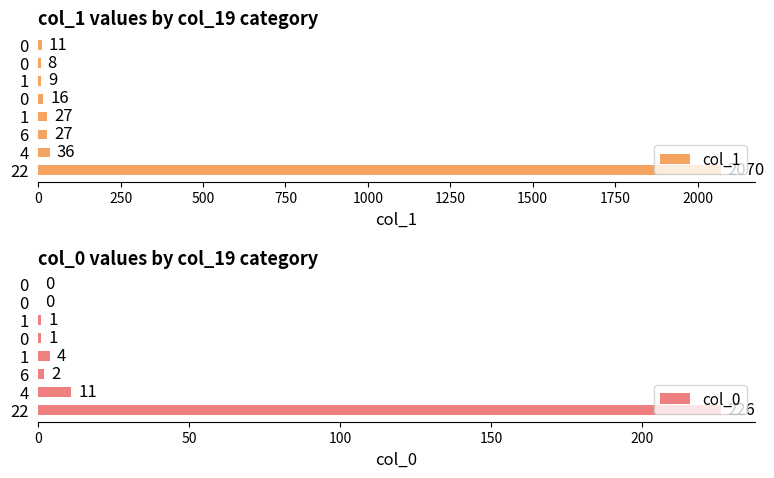

Reading left to right, extract all data points from this chart.

col_1: 2070	36	27	27	16	9	8	11
col_0: 226	11	2	4	1	1	0	0